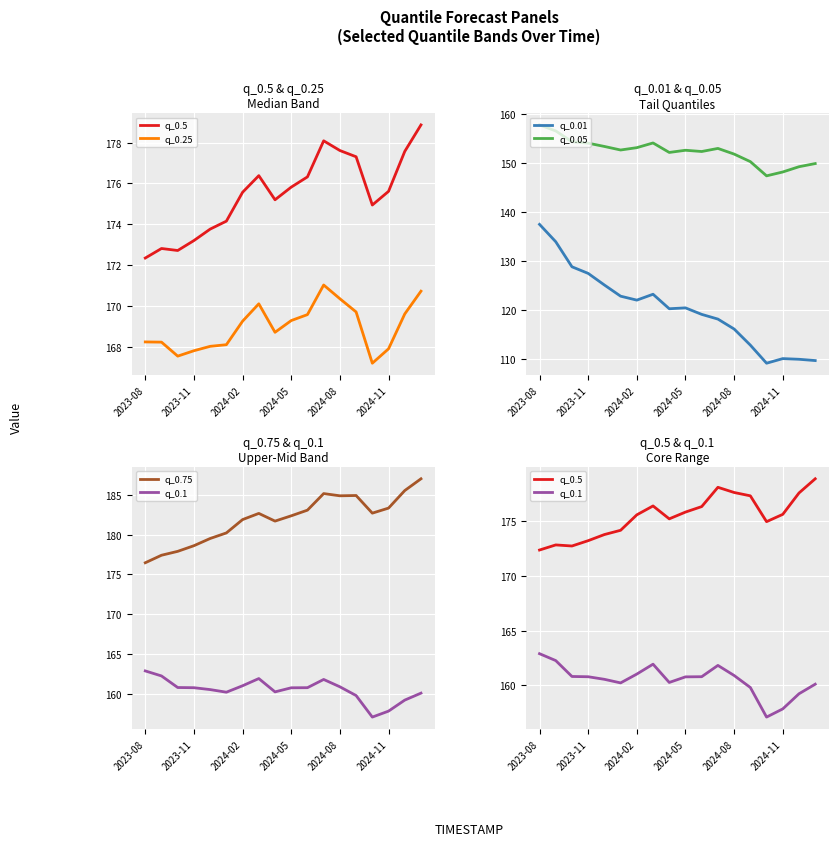

True or false: q_0.01 has a value of 110.1 at 2024-11.

True